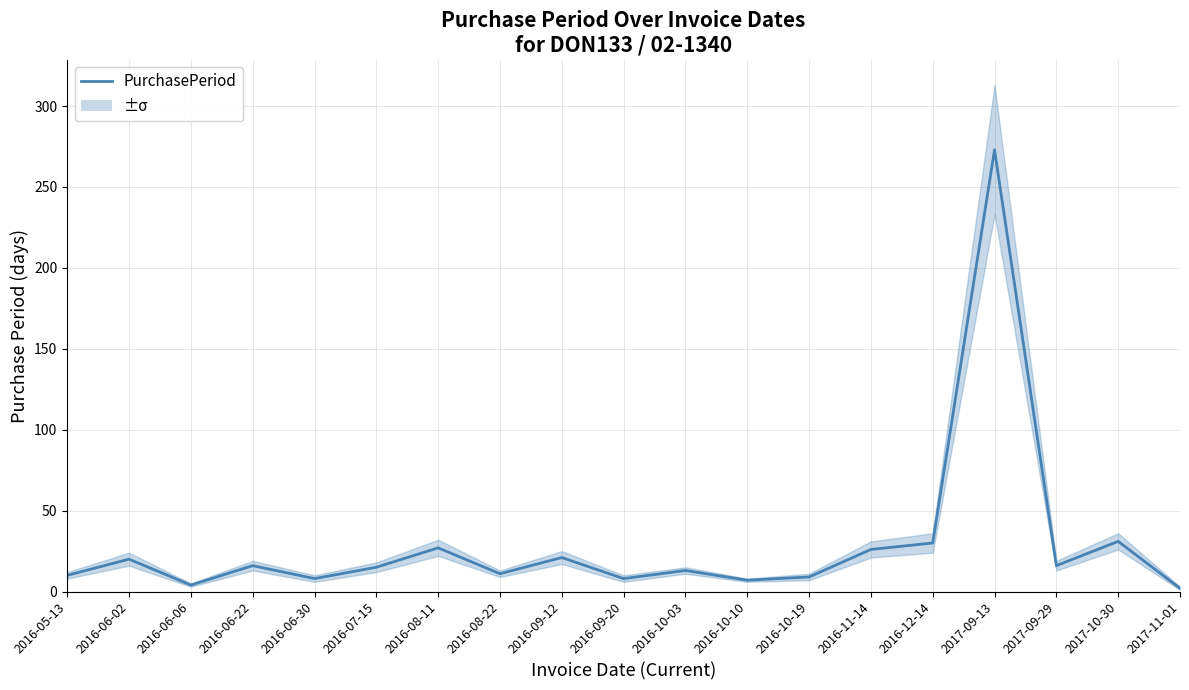

What is the smallest value displayed?

2